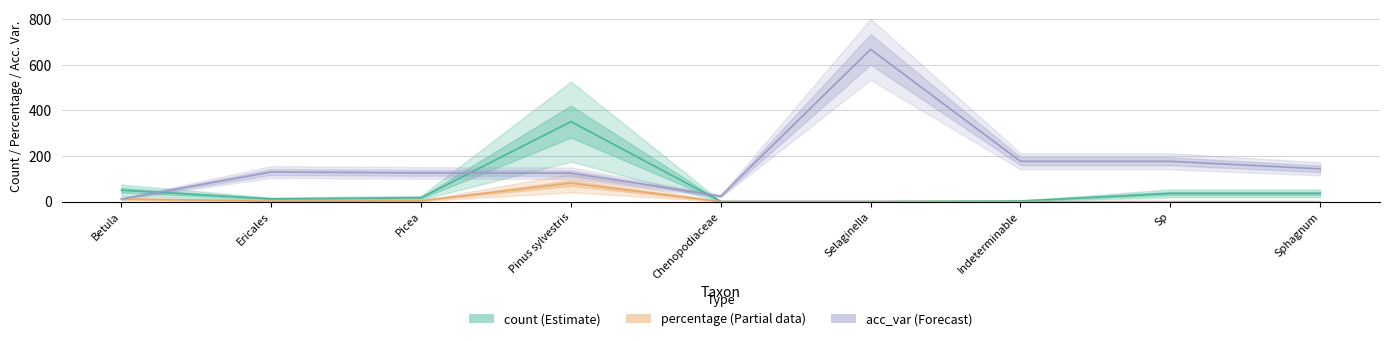

Does the chart have visible grid lines?

Yes